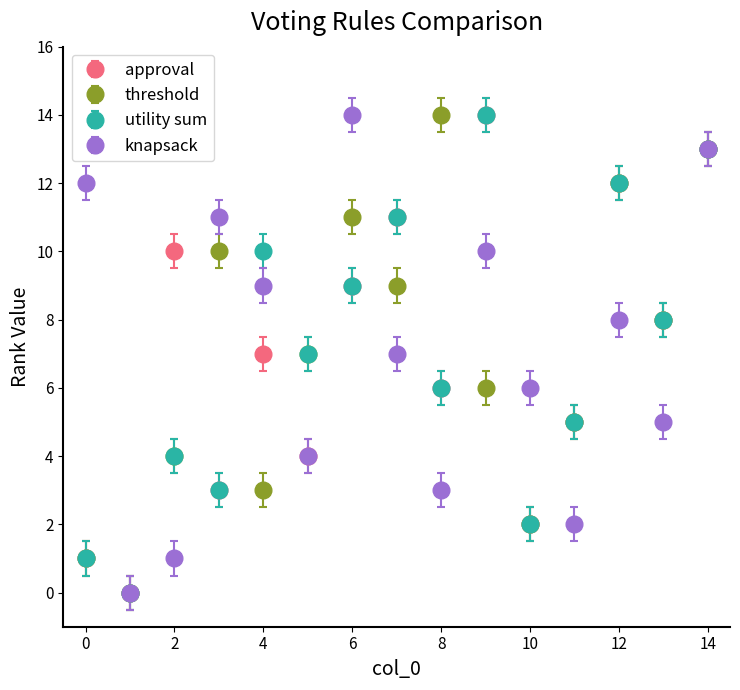

What is the maximum value shown in the chart?

14